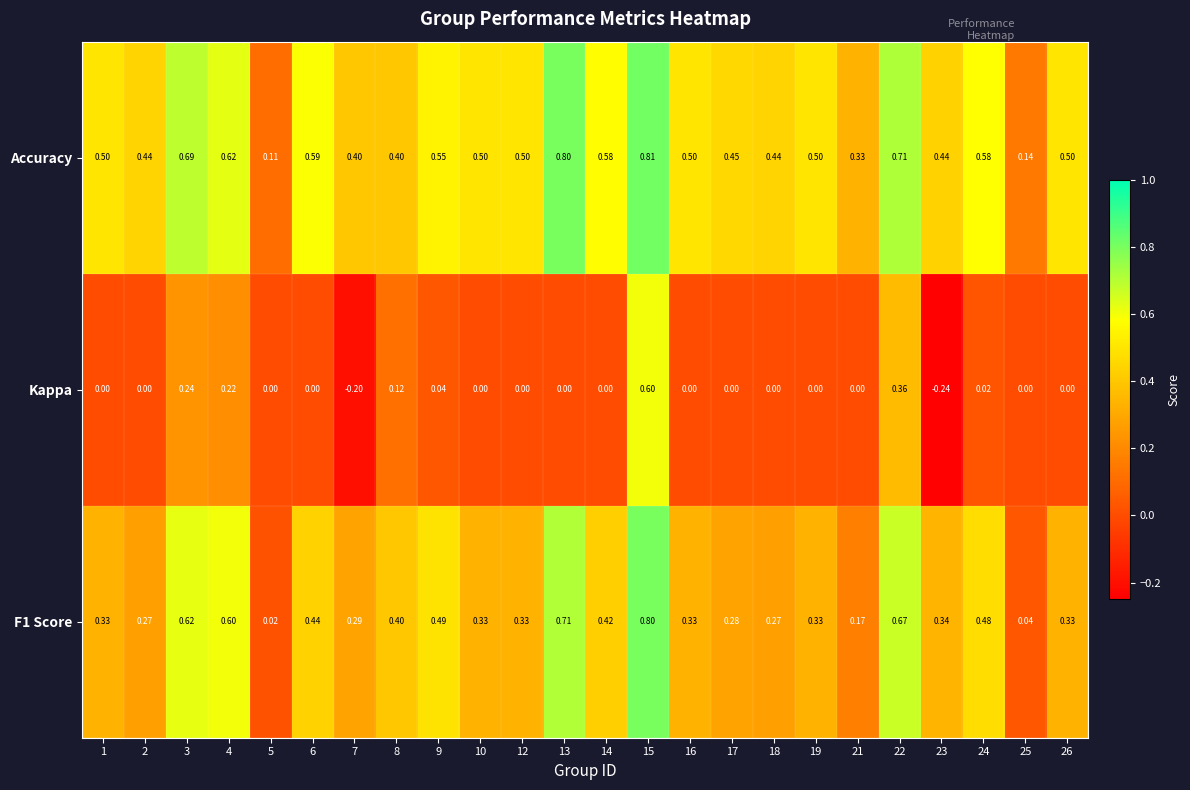

How many categories are shown in the chart?

24